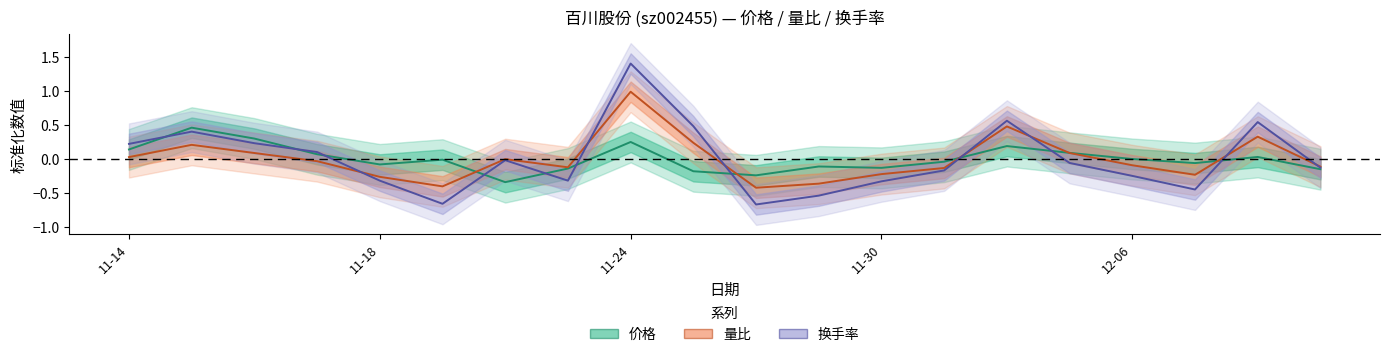

In 价格, how many points are higher than both neighbors (excluding endpoints)?

6